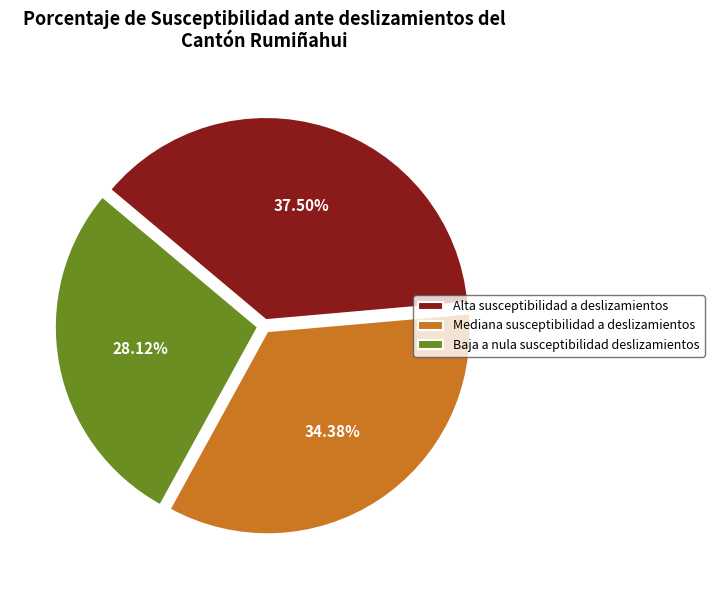

Rank the categories by value from highest to lowest.

Alta susceptibilidad a deslizamientos, Mediana susceptibilidad a deslizamientos, Baja a nula susceptibilidad deslizamientos